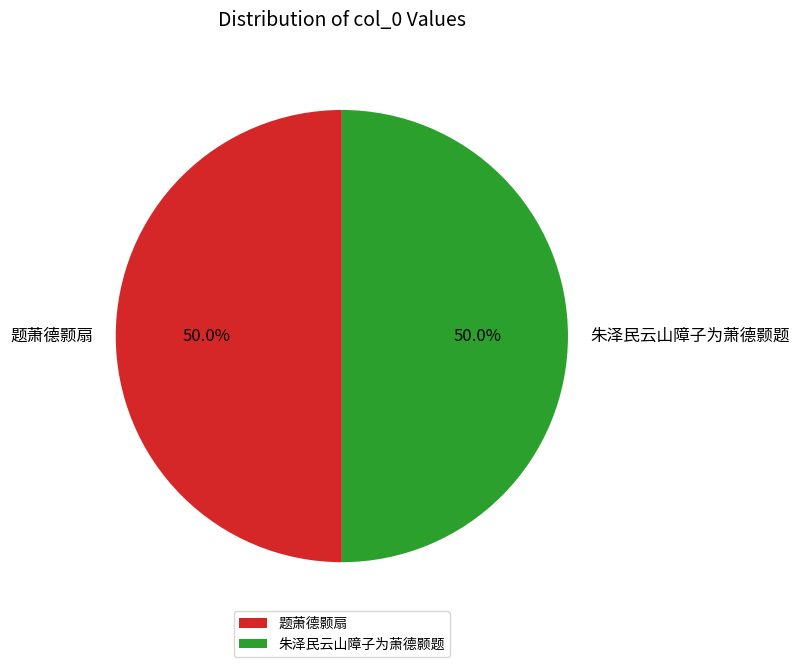

Combined, do 朱泽民云山障子为萧德颢题 and 题萧德颢扇 account for over 50%?

Yes